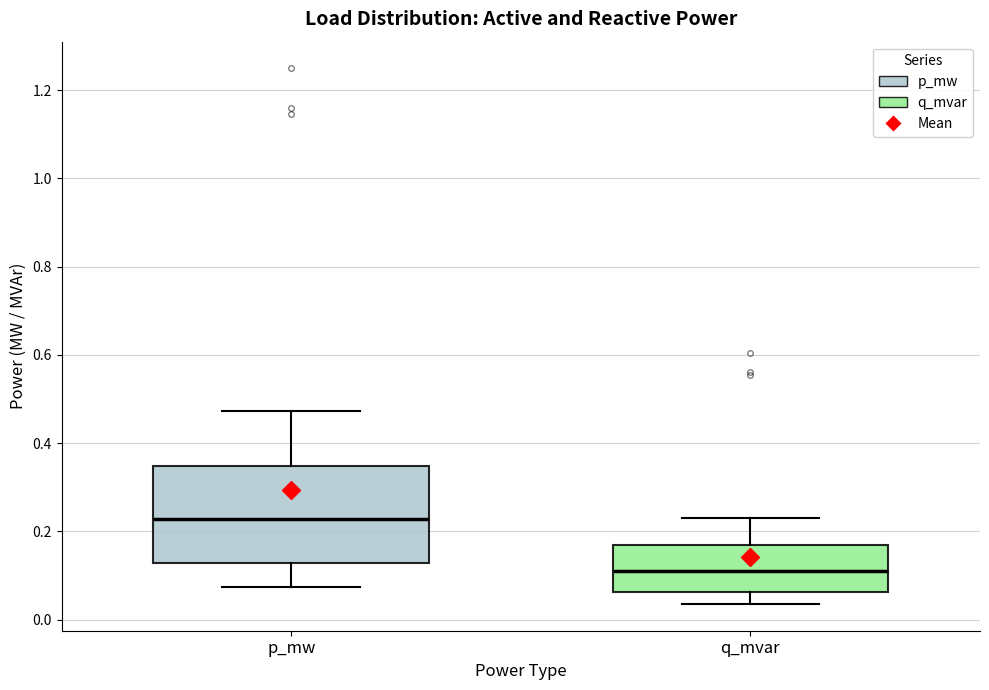

Where is the lower edge of the box for p_mw on the y-axis? The values are not printed on the chart, so give them approximately, as read against the axis.

0.12